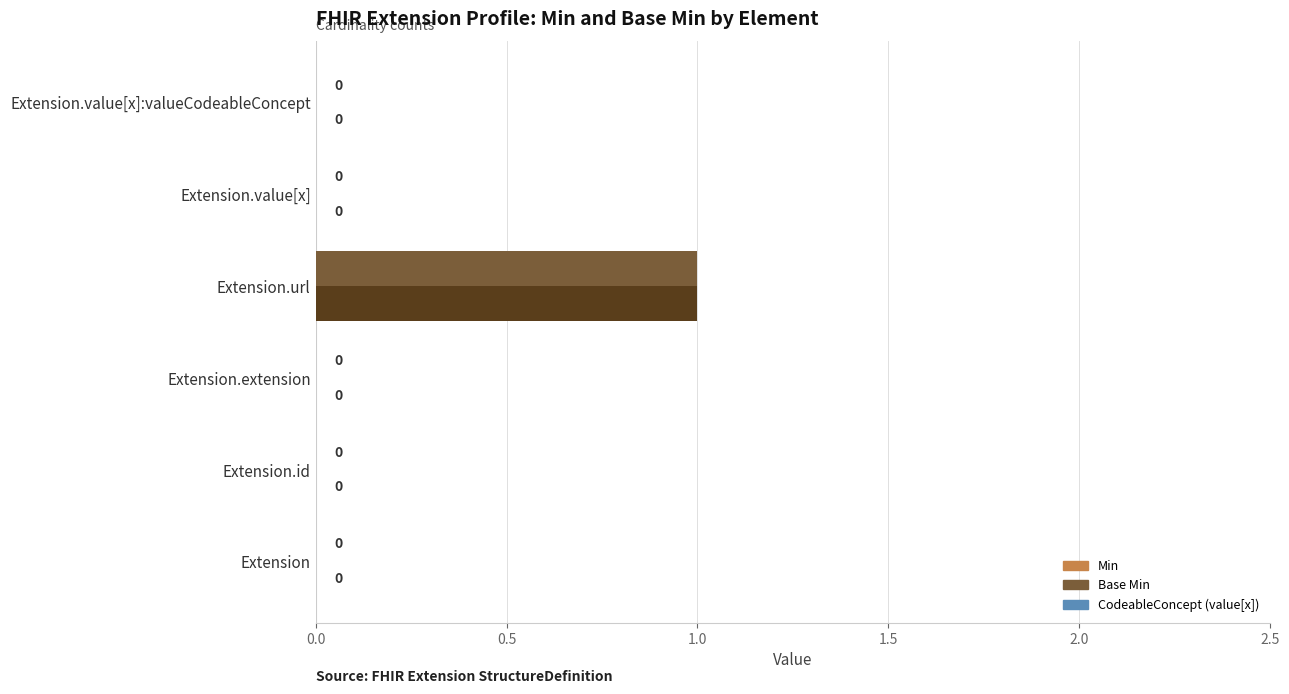

The value of Base Min at Extension.value[x] is -1. True or false?

False